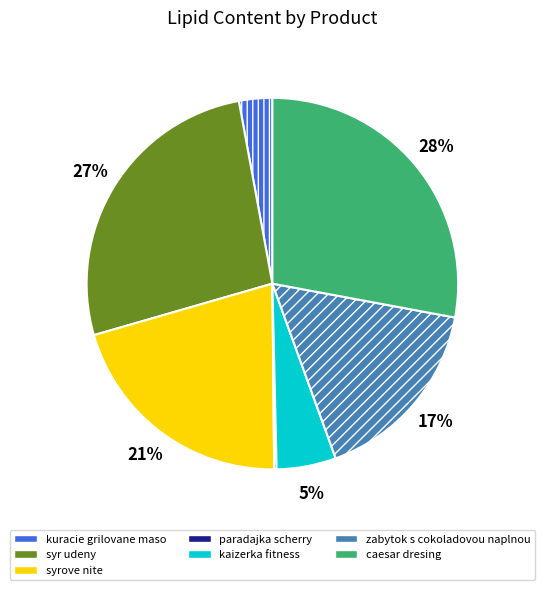

True or false: kaizerka fitness accounts for 5% of the total.

True